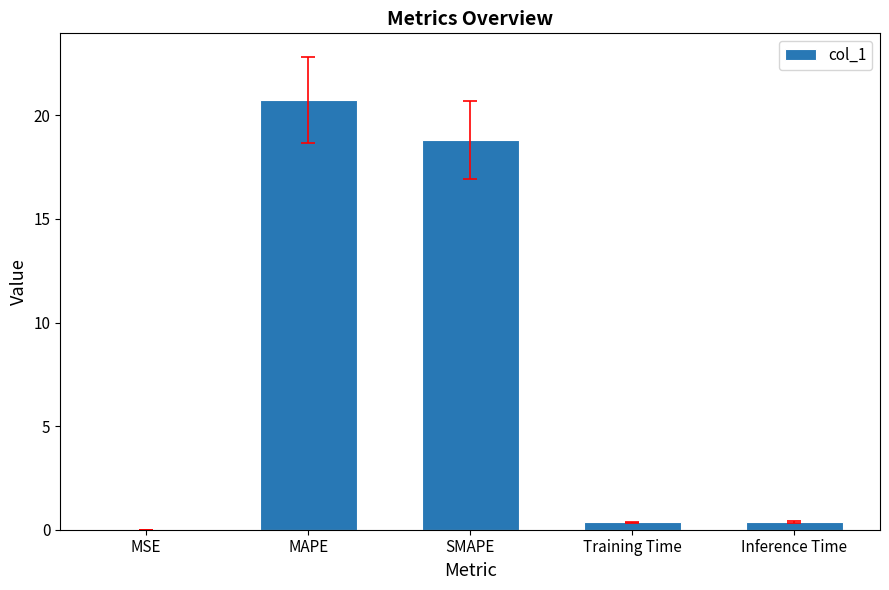

Between SMAPE and MSE, which is larger?

SMAPE